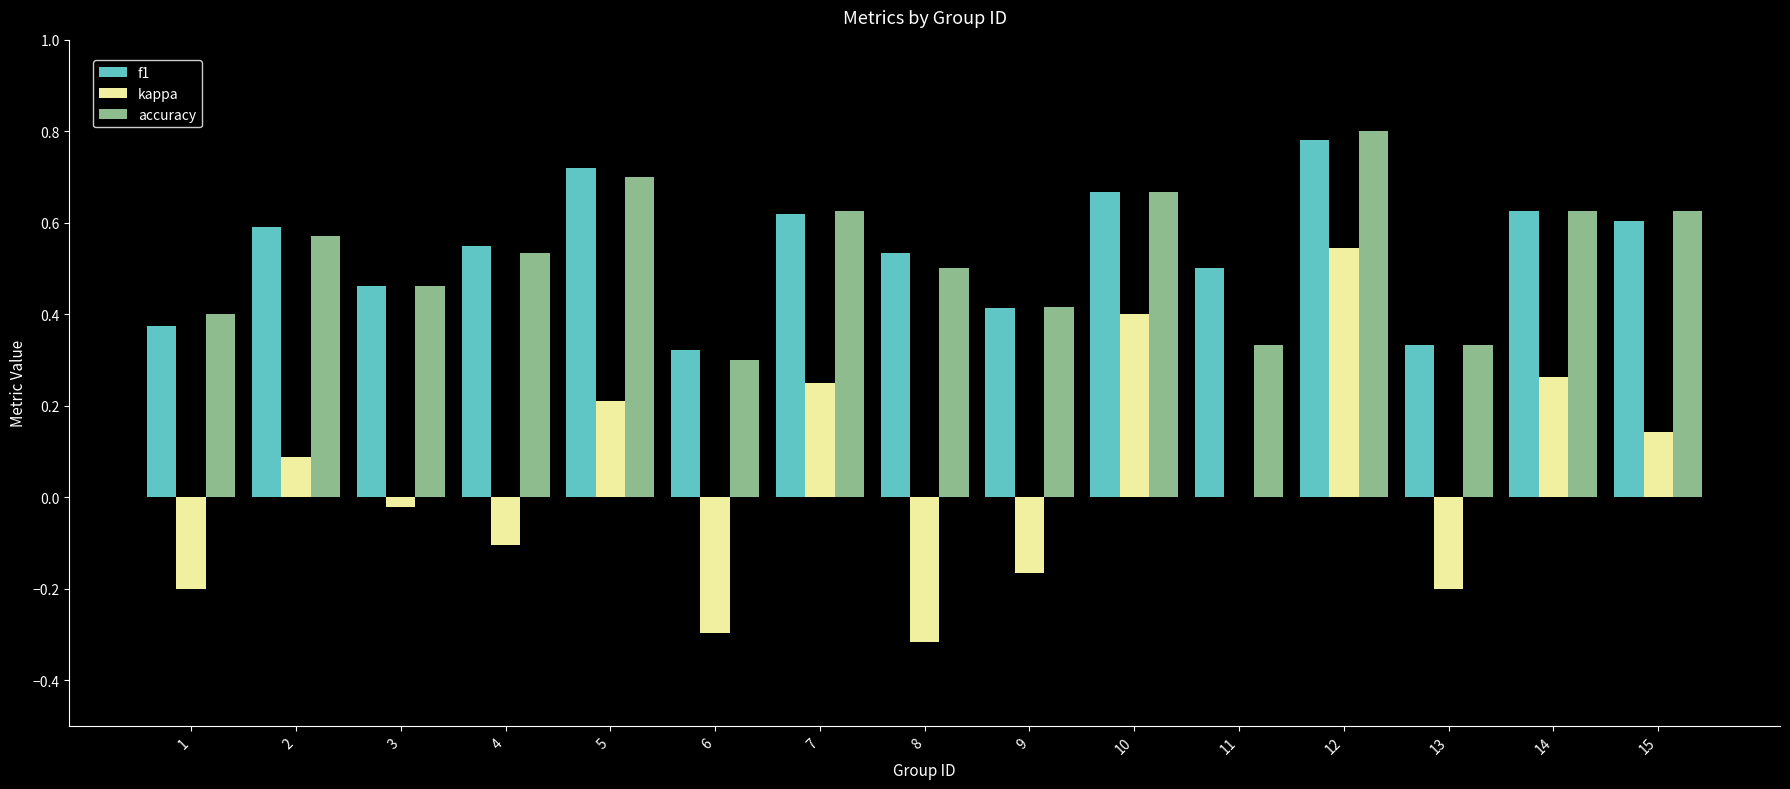

True or false: f1 has a value of 0.3 at 15.

False